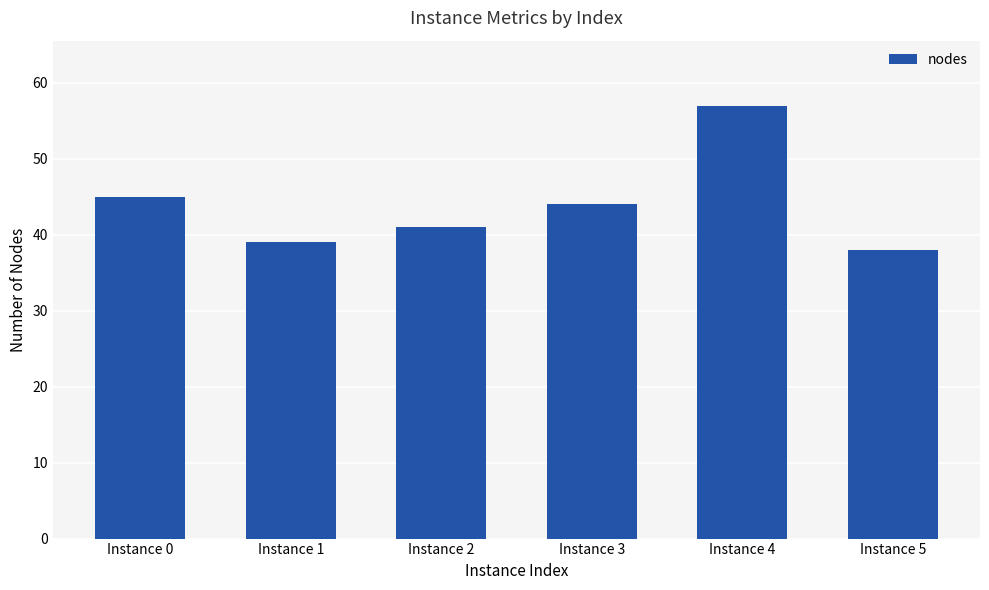

Does the chart contain any negative values?

No